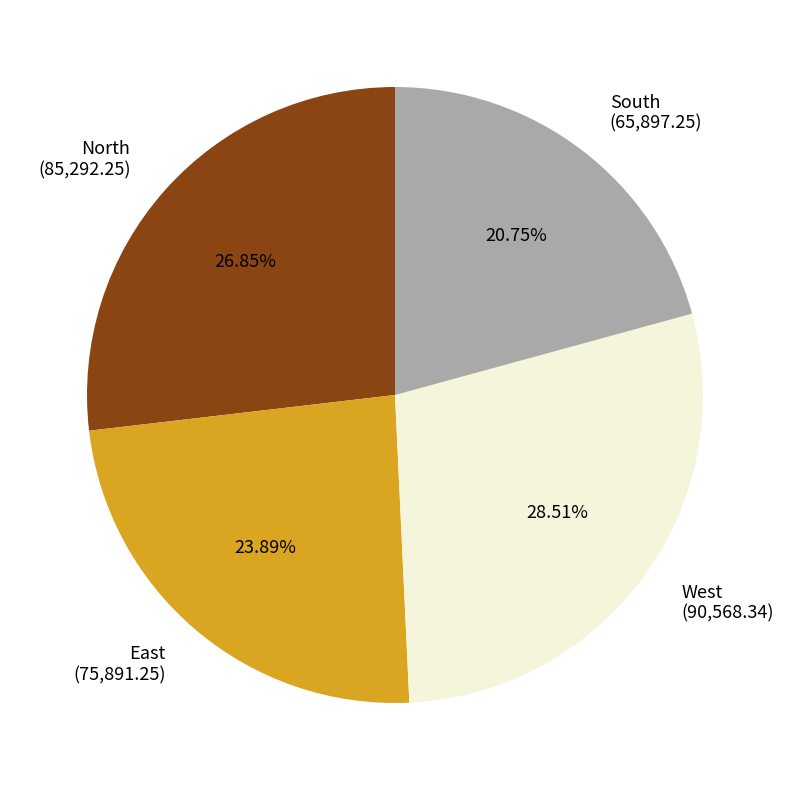

The West slice represents 37% of the pie. True or false?

False